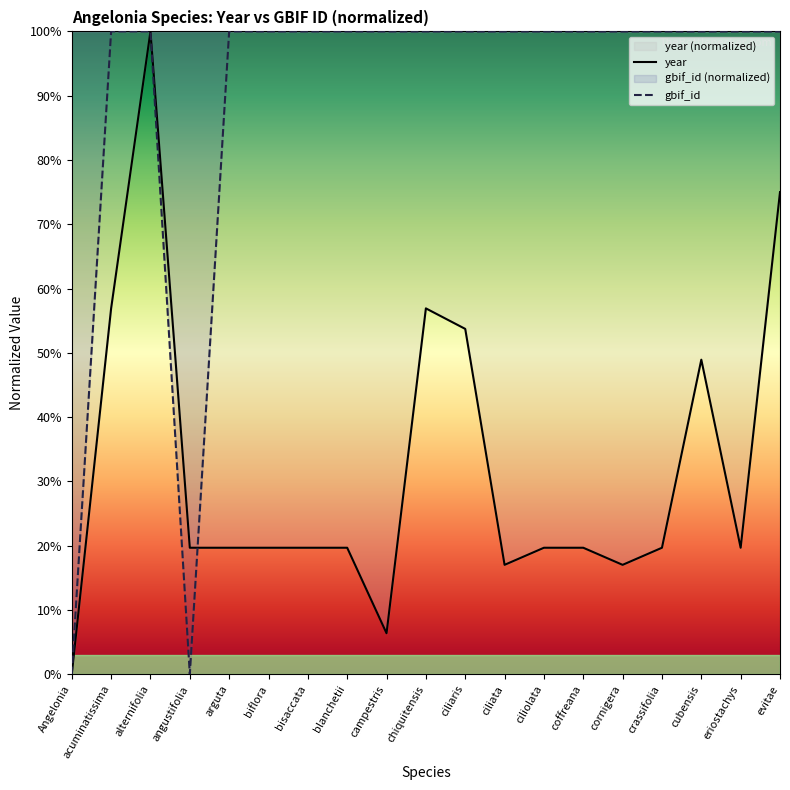

What is the spread (max minus min) of values at evitae?

25.0